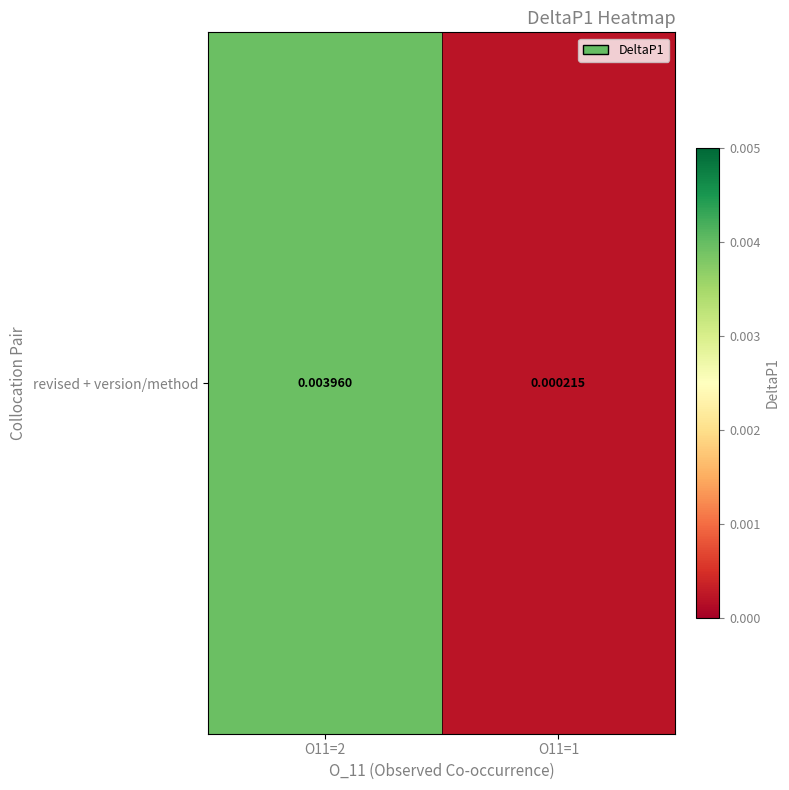

Which has a higher value, O11=1 or O11=2?

O11=2